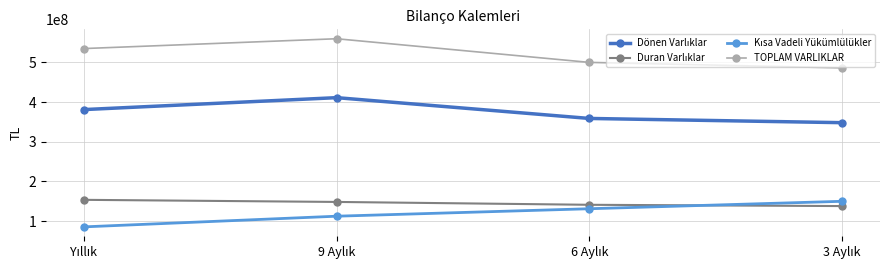

What is the value of the TOPLAM VARLIKLAR point at the 3rd from the left?

499911252